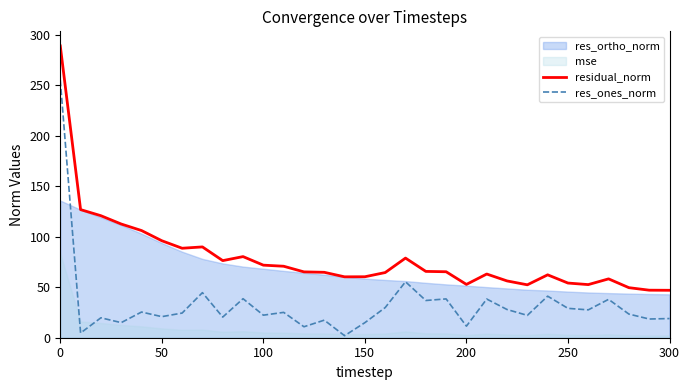

True or false: residual_norm has a value of 462.0 at 0.

False